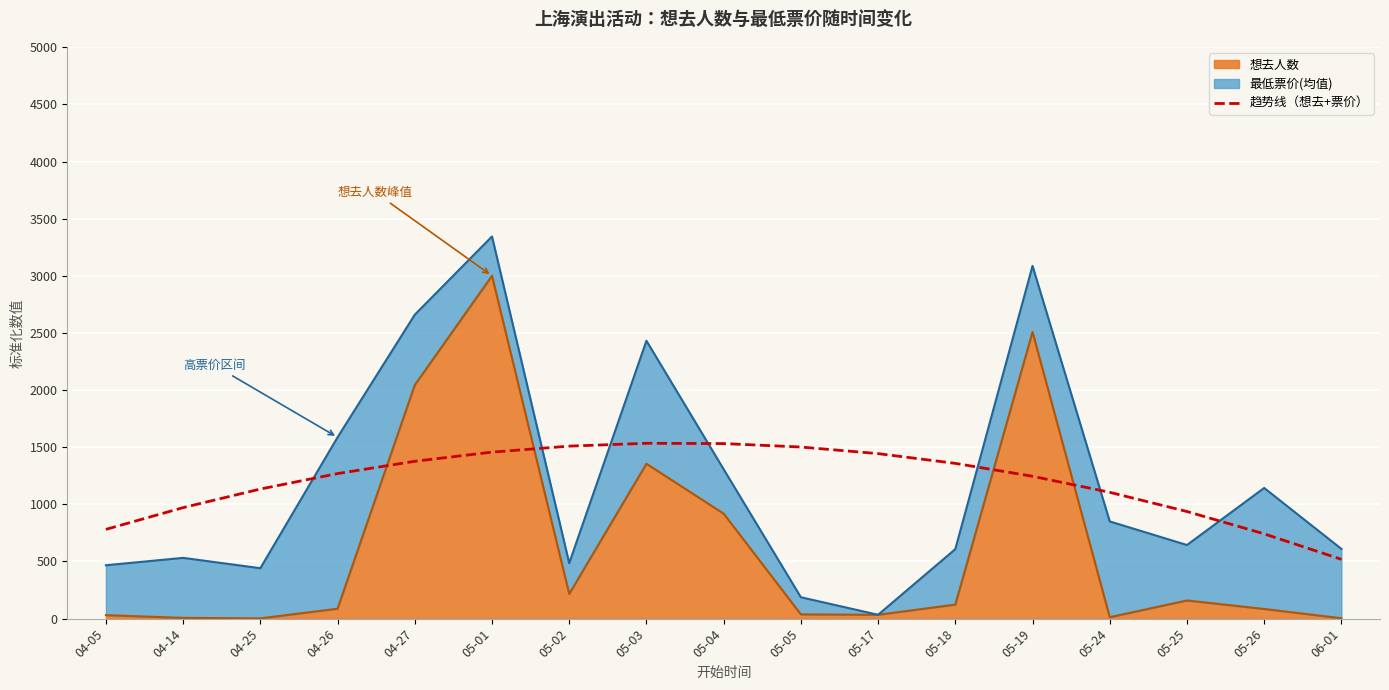

How many categories are shown in the chart?

17